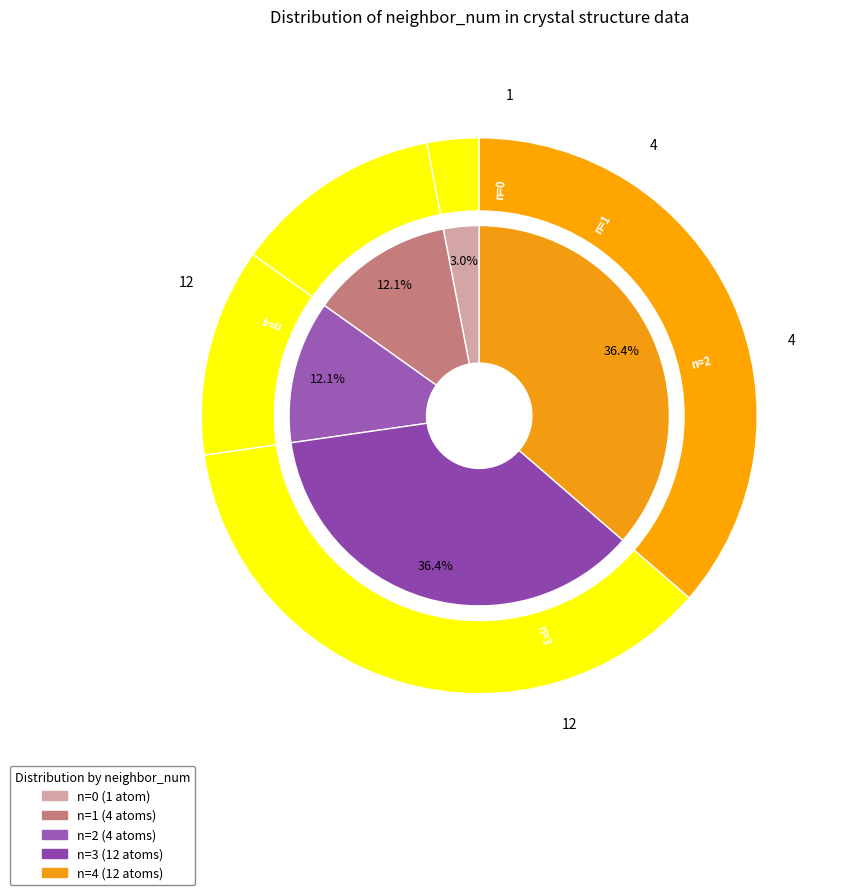

Which slice is the largest?

neighbor_num=3